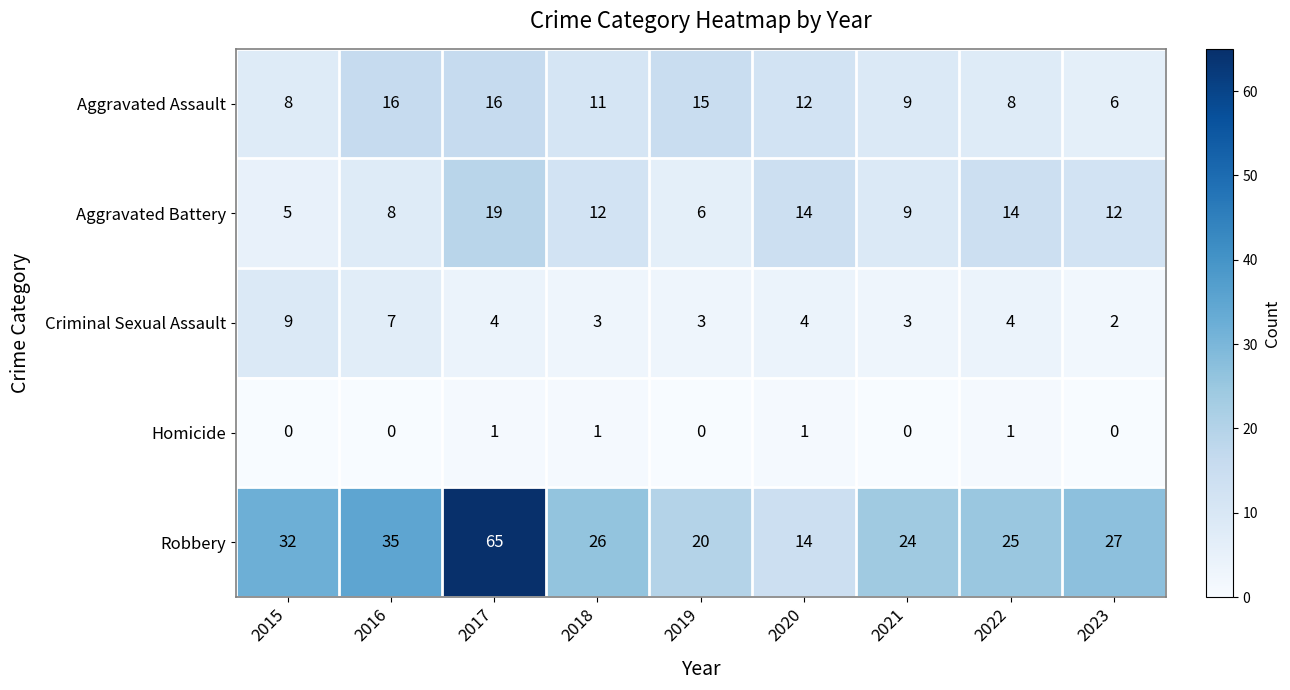

What is the total value across all series at 2018?

53